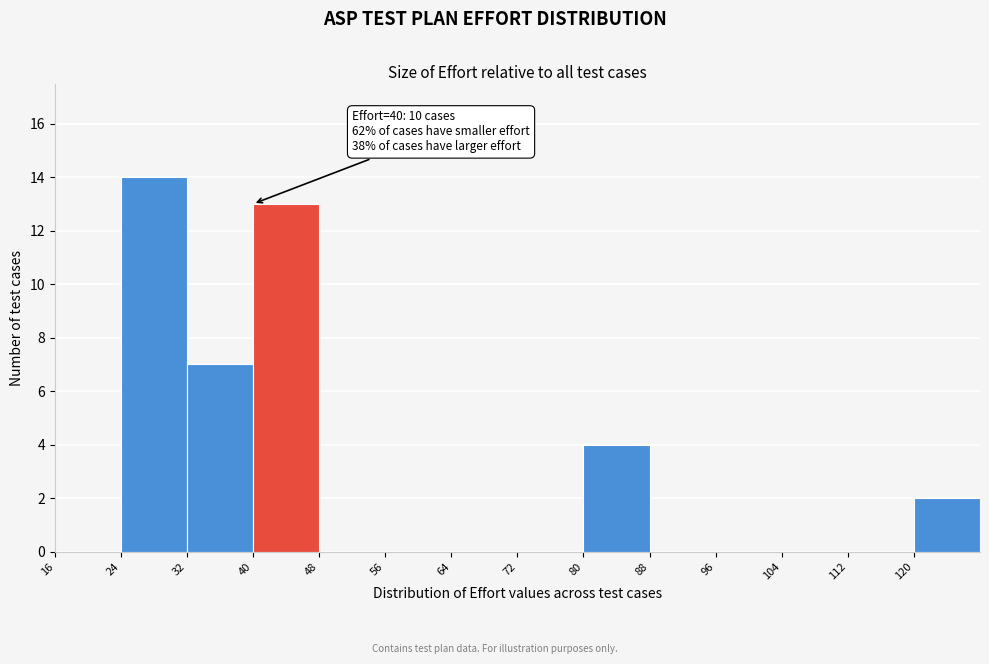

Which range on the x-axis has the tallest bar?

24 to 32